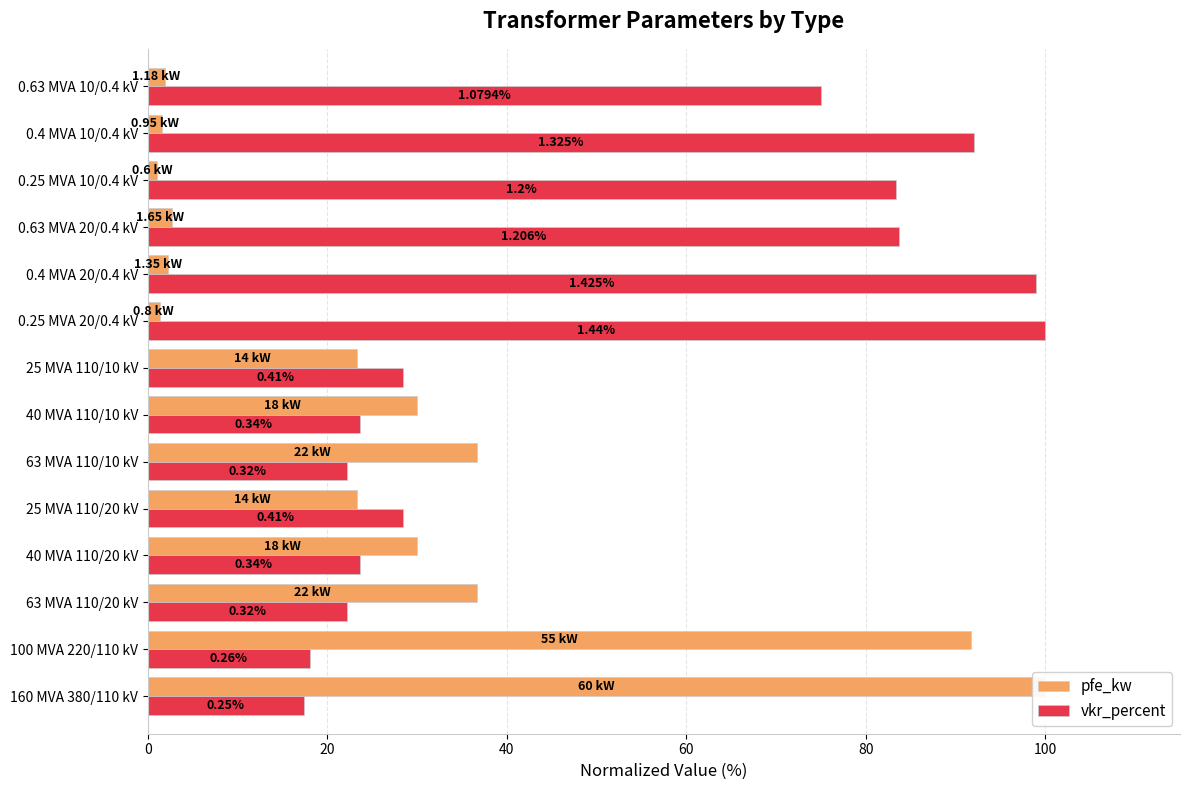

What is the sum of the vkr_percent values at 0.4 MVA 20/0.4 kV and 63 MVA 110/10 kV?

121.2